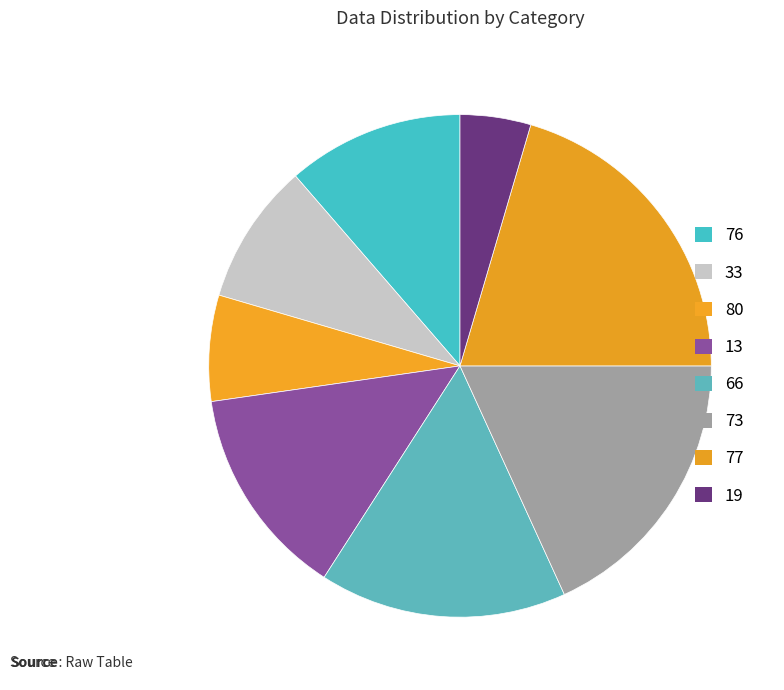

Does any single category account for the majority?

No